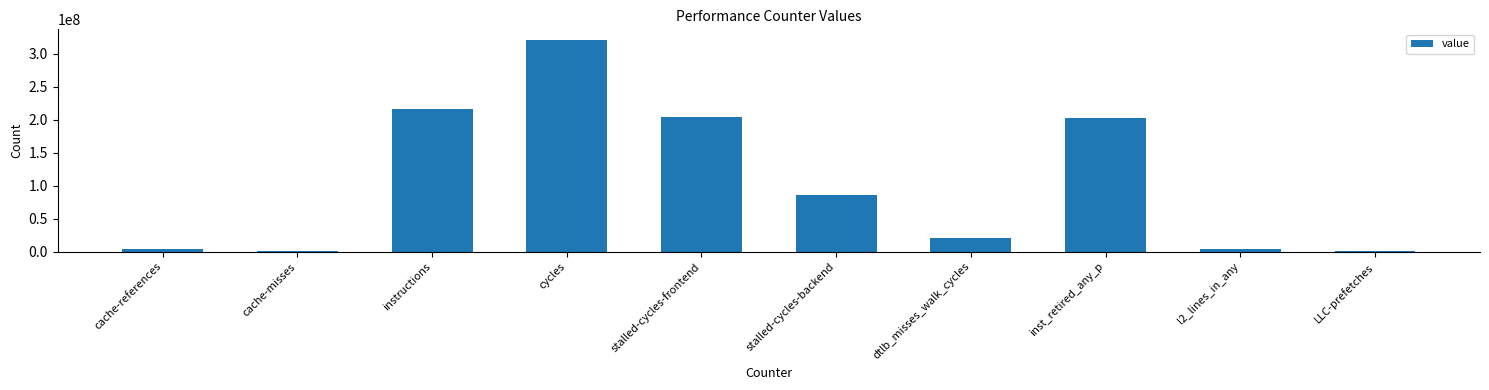

What value does the data have at stalled-cycles-backend?

86087627